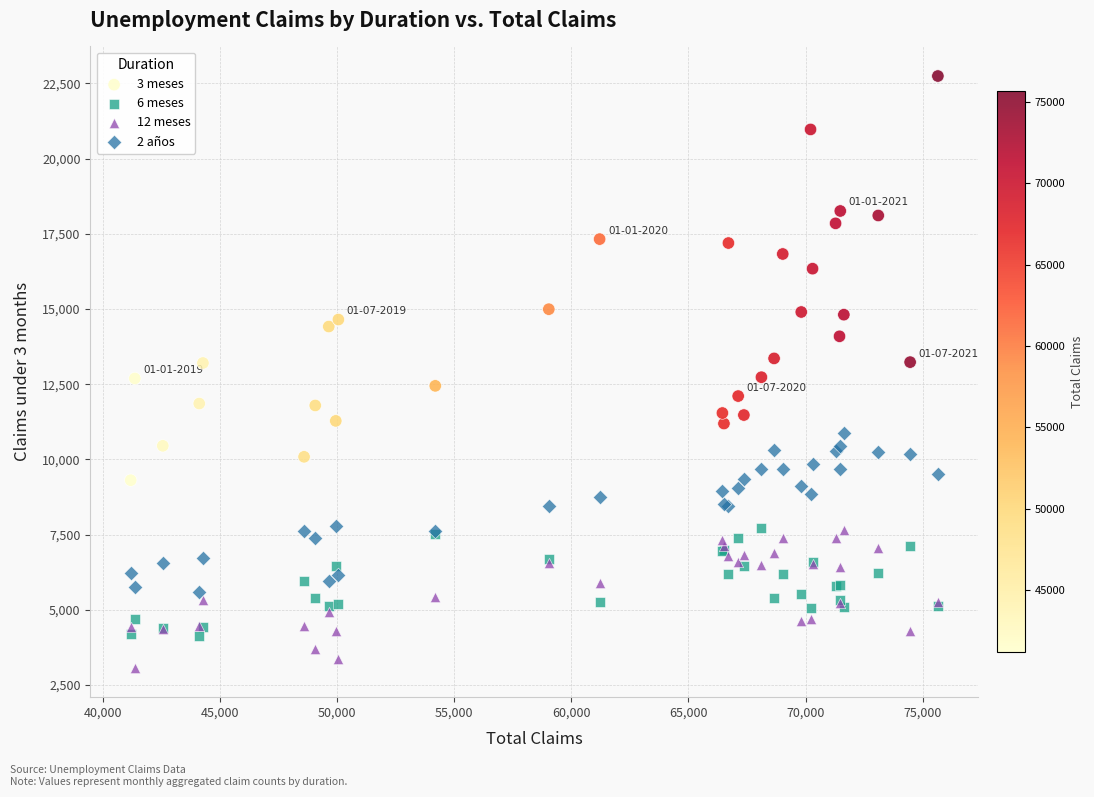

In the 3 meses series, what Y value is closest to 16026?

16340